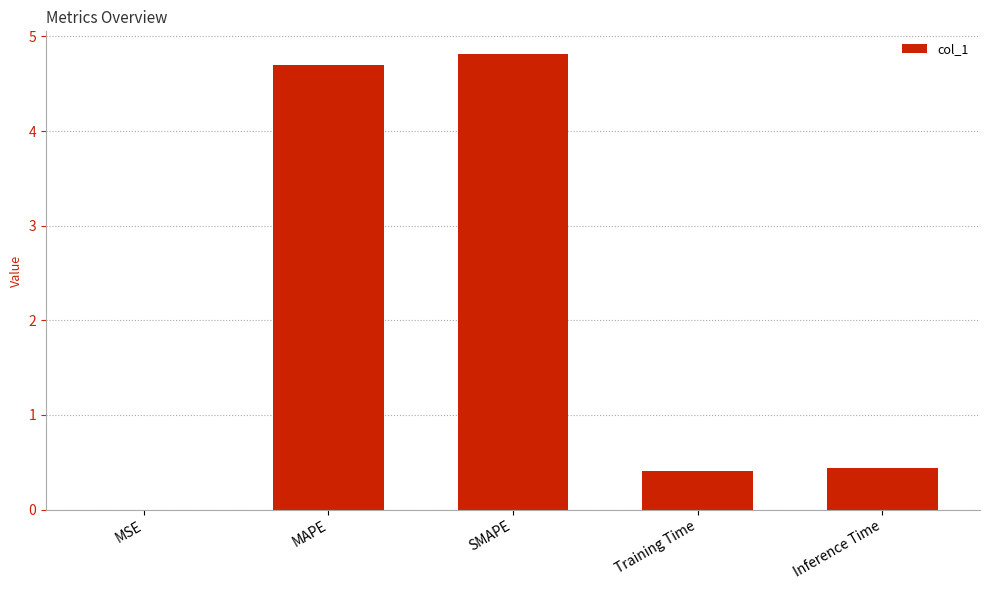

The chart shows a value of 1.5 at MAPE. True or false?

False